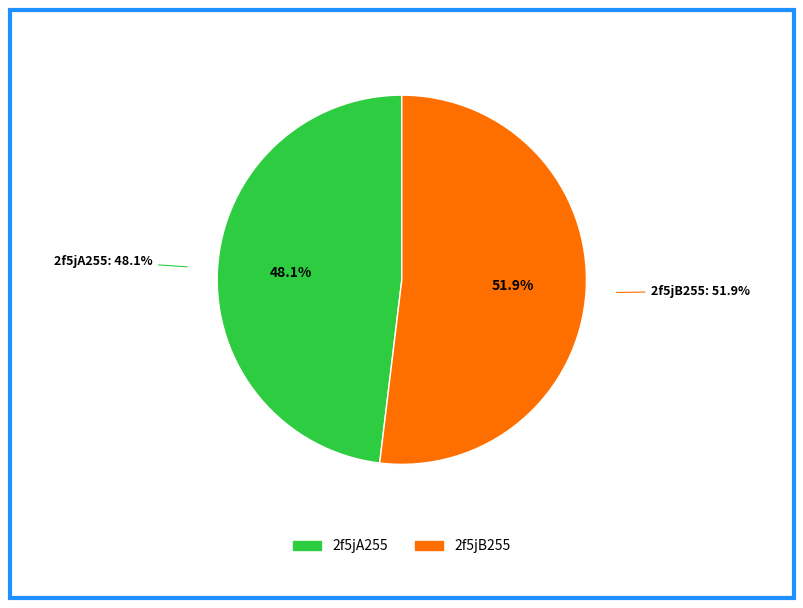

To the nearest percent, what is the difference between the largest and smallest slice percentages?

4%